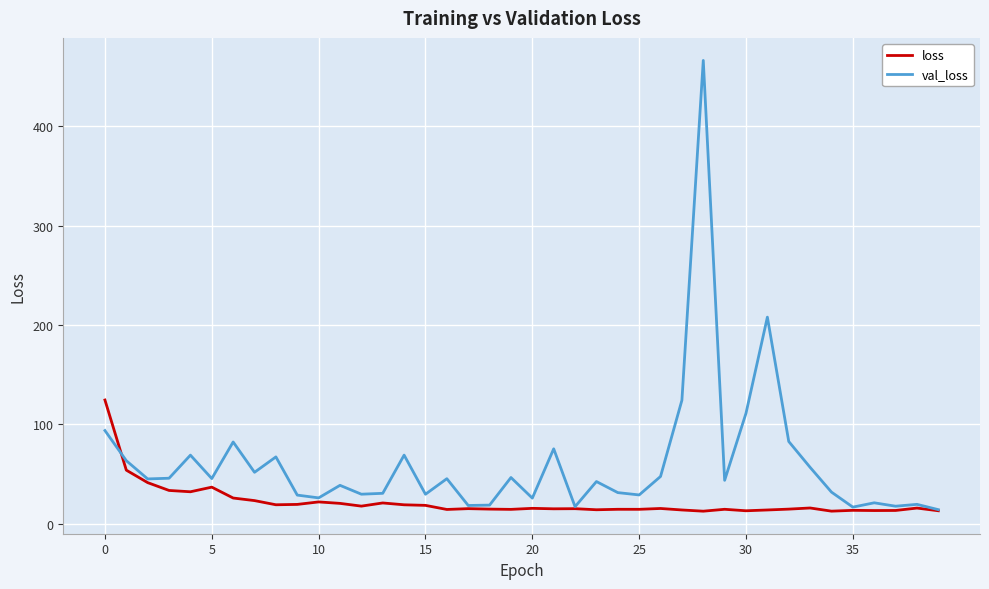

Which series has the largest total across all categories?

val_loss